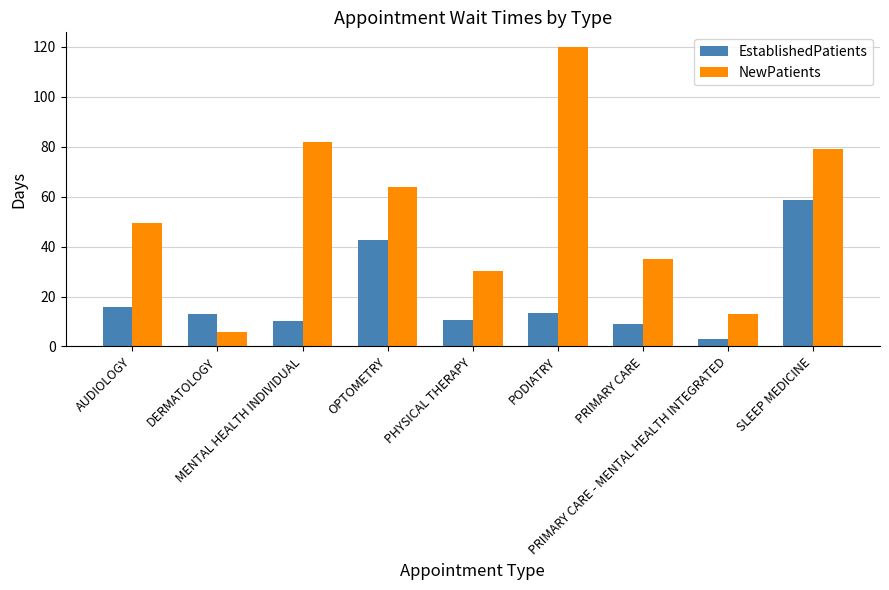

Which series changed the most between OPTOMETRY and PRIMARY CARE?

EstablishedPatients